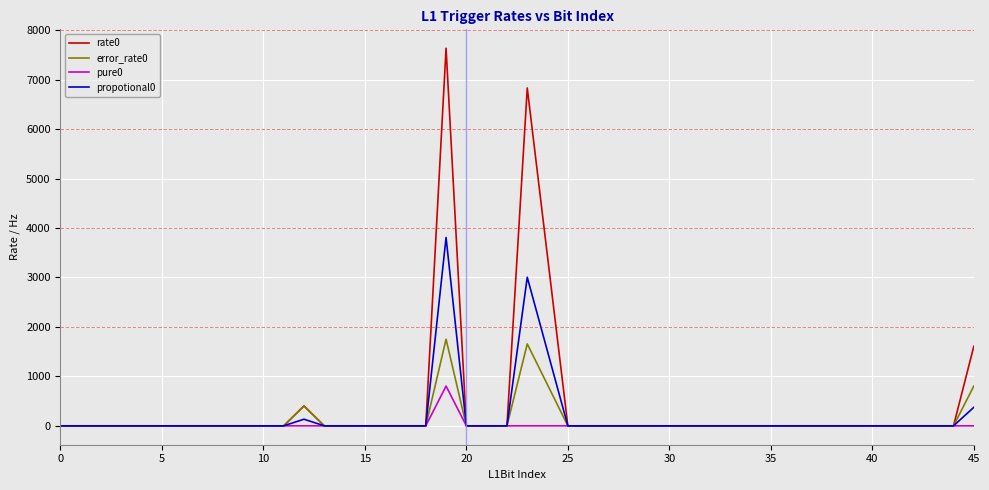

What are all the series names shown in the legend?

rate0, error_rate0, pure0, propotional0